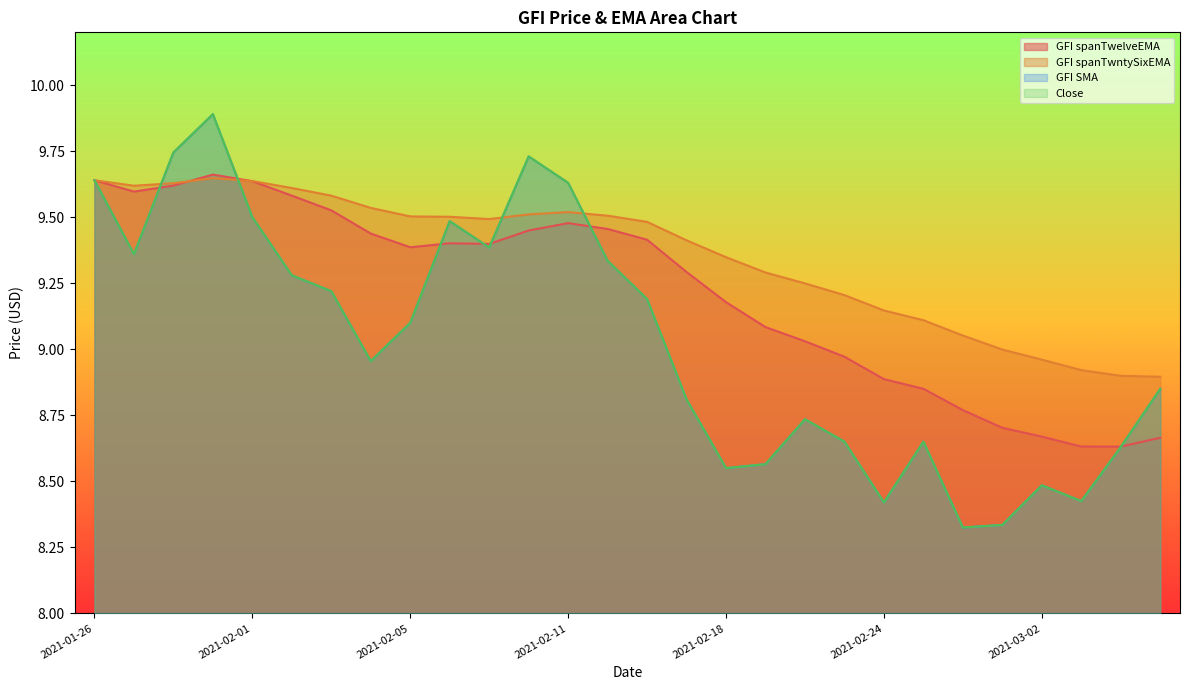

What is the average value of the GFI spanTwntySixEMA series?

9.4